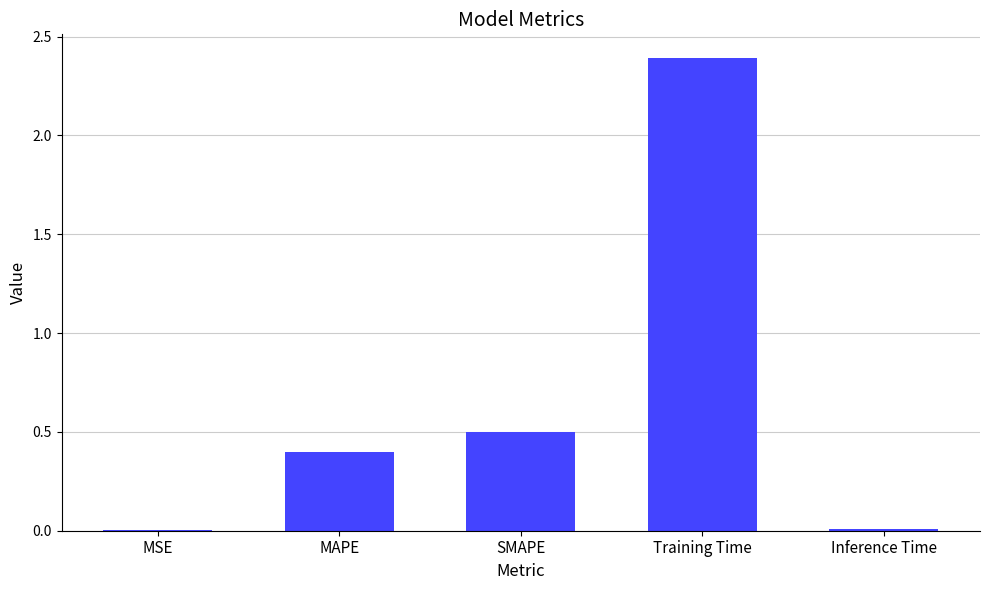

Which has a higher value, Inference Time or MAPE?

MAPE